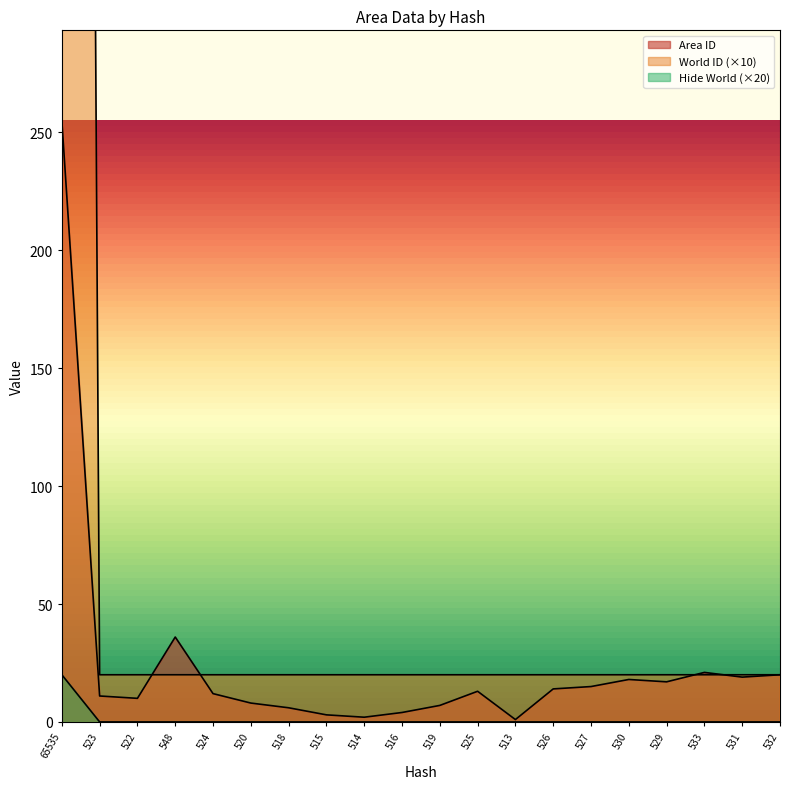

Is it true that World ID equals 20 at 525?

True